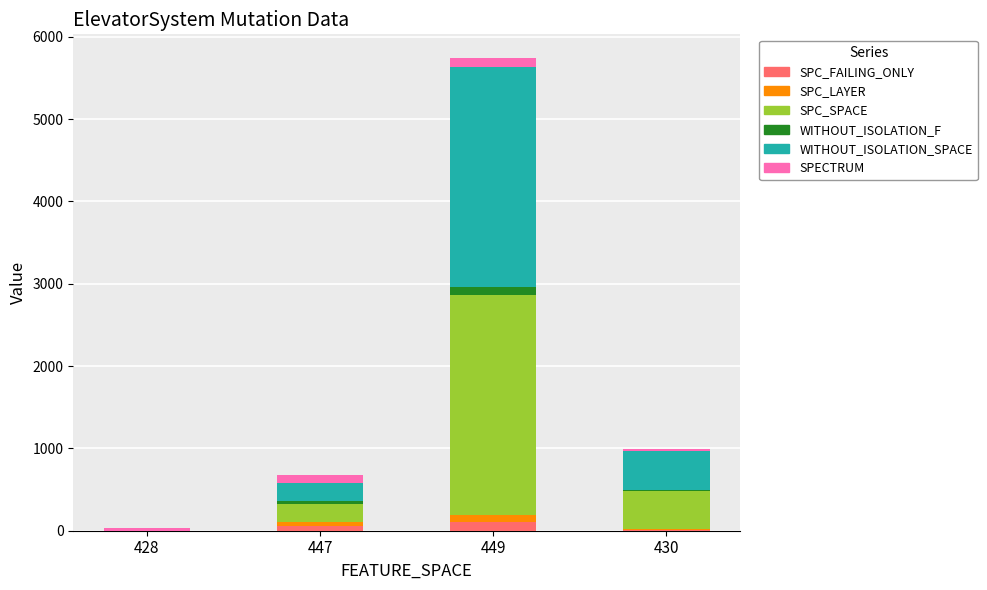

At which category is the sum across all series the highest?

449